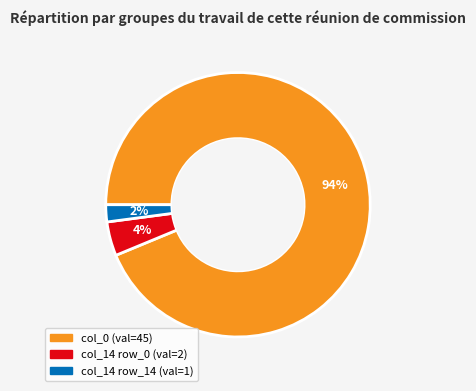

Is there any slice that represents more than half of the pie?

Yes